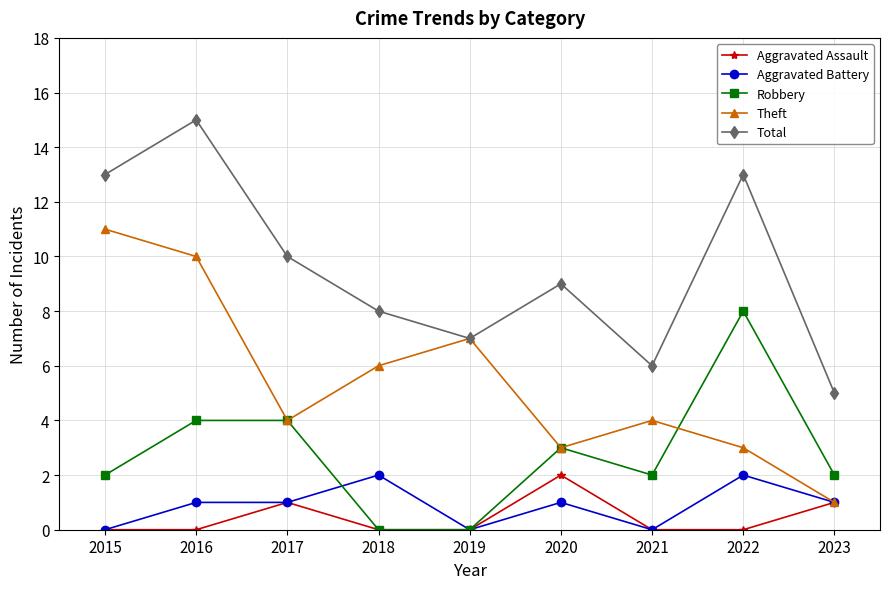

True or false: Total has a value of 4 at 2019.

False